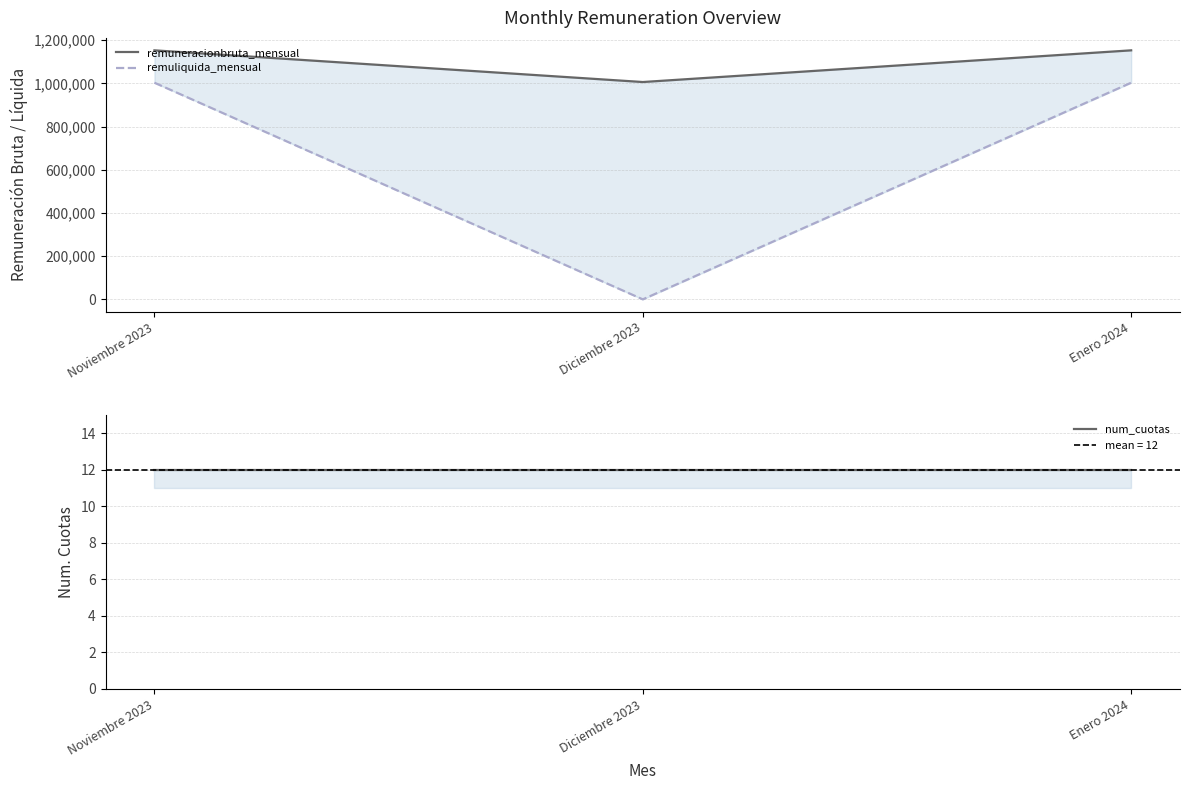

What is the approximate value of remuneracionbruta_mensual at Diciembre 2023?

1006250